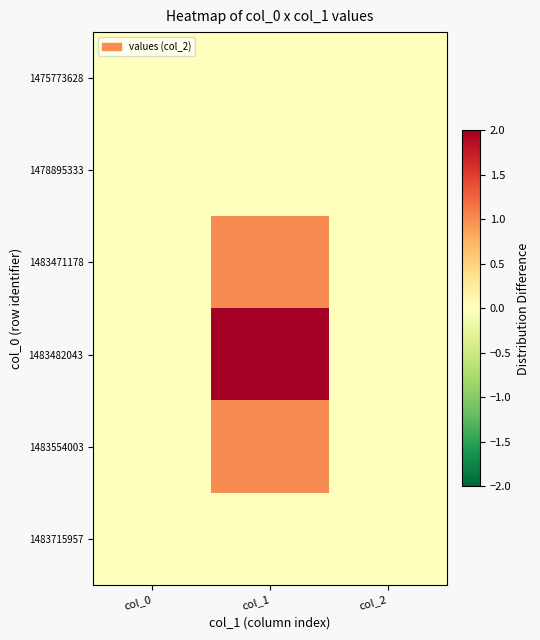

What is the maximum value shown in the chart?

2